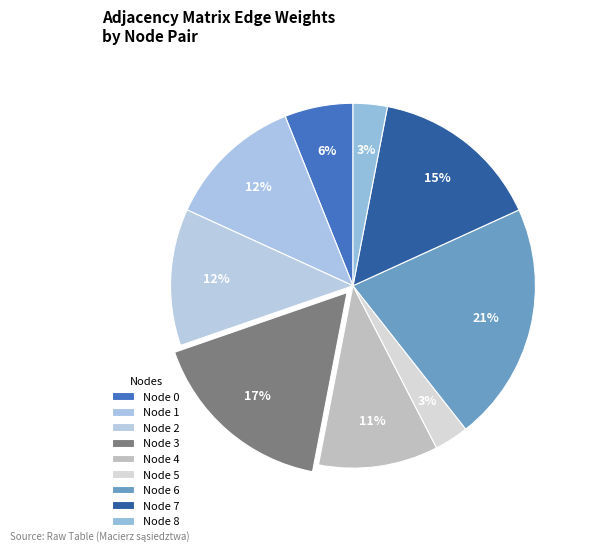

What is the smallest slice in the pie chart?

5